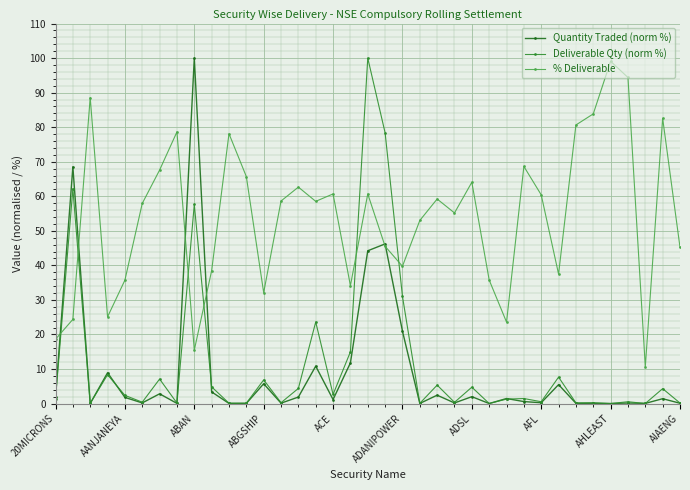

What are all the series names shown in the legend?

Quantity Traded (norm %), Deliverable Qty (norm %), % Deliverable